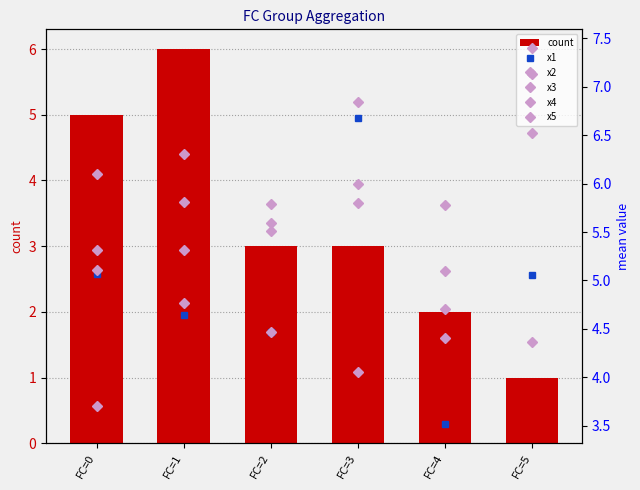

What is the value of the x2 bar at the 6th from the left?

6.5